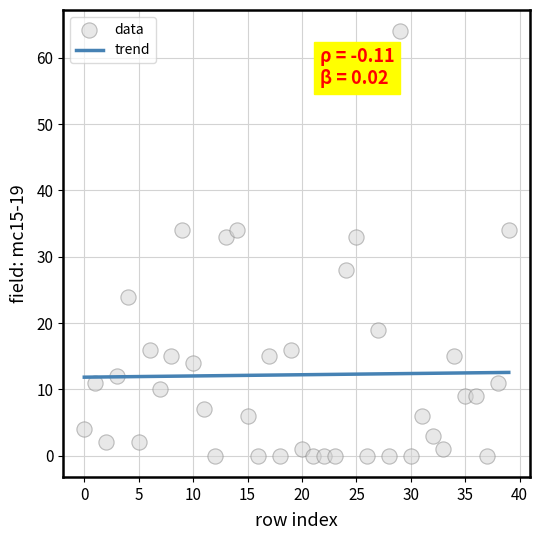

What is the range of Y values (max minus min)?

64